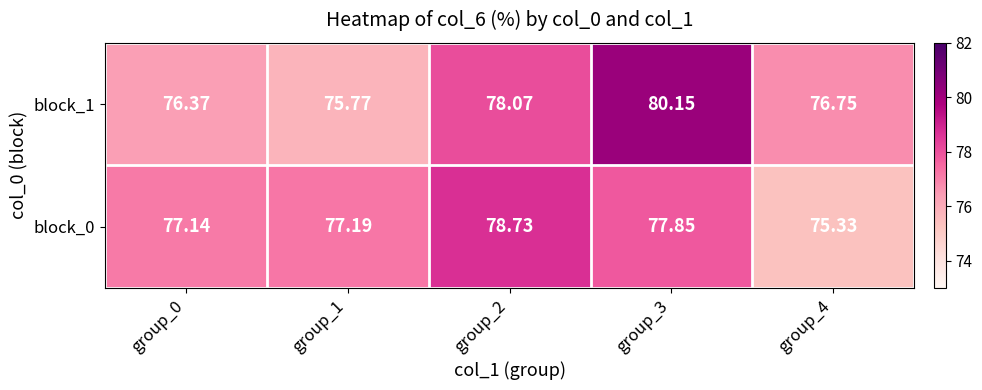

Is the value of block_0 at group_3 greater than the value of block_1 at group_4?

Yes